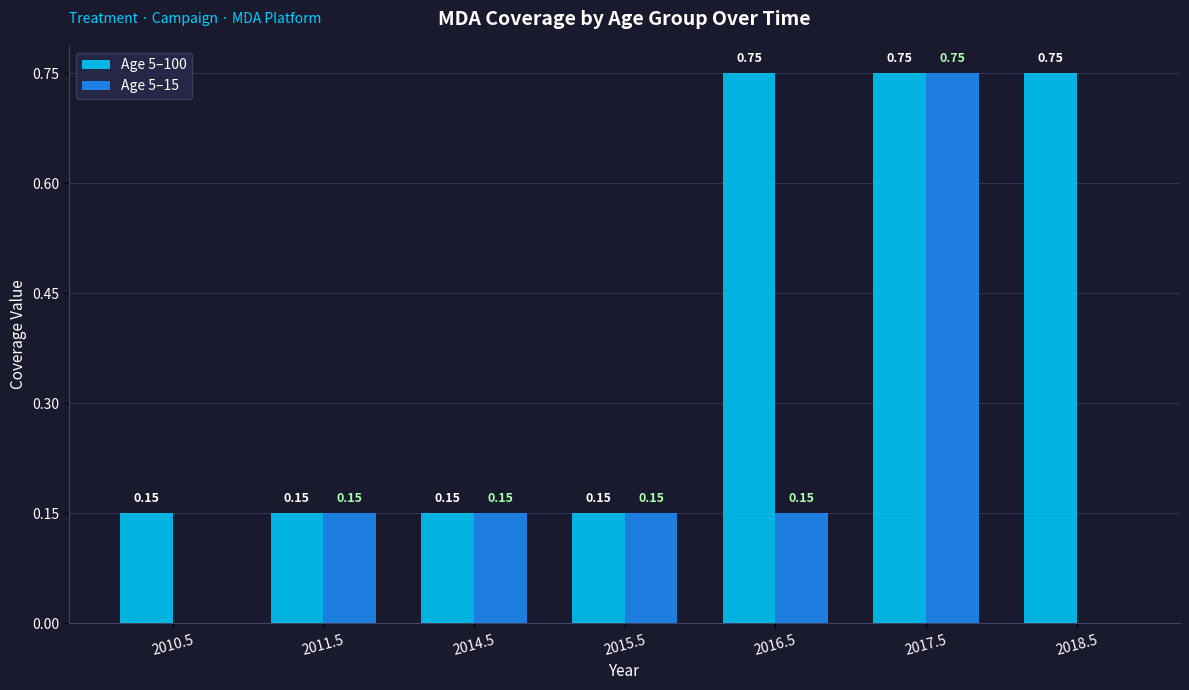

Between 2011.5 and 2018.5, which series saw the biggest shift?

Age 5–100